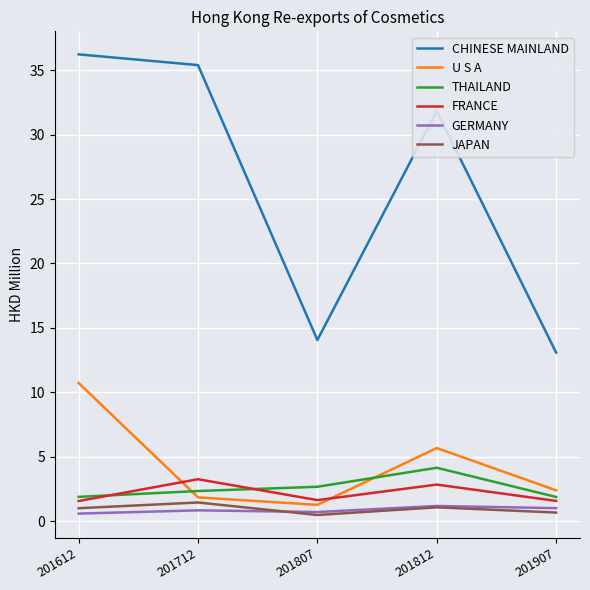

What is the sum of the CHINESE MAINLAND values at 201812 and 201712?

67.2